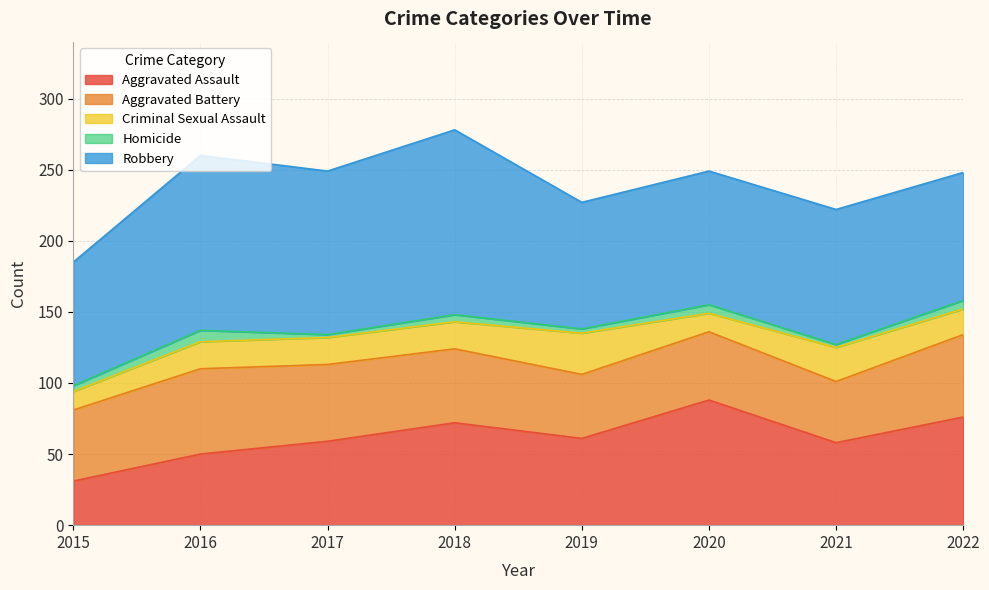

Which category has the highest value in the Homicide series?

2016